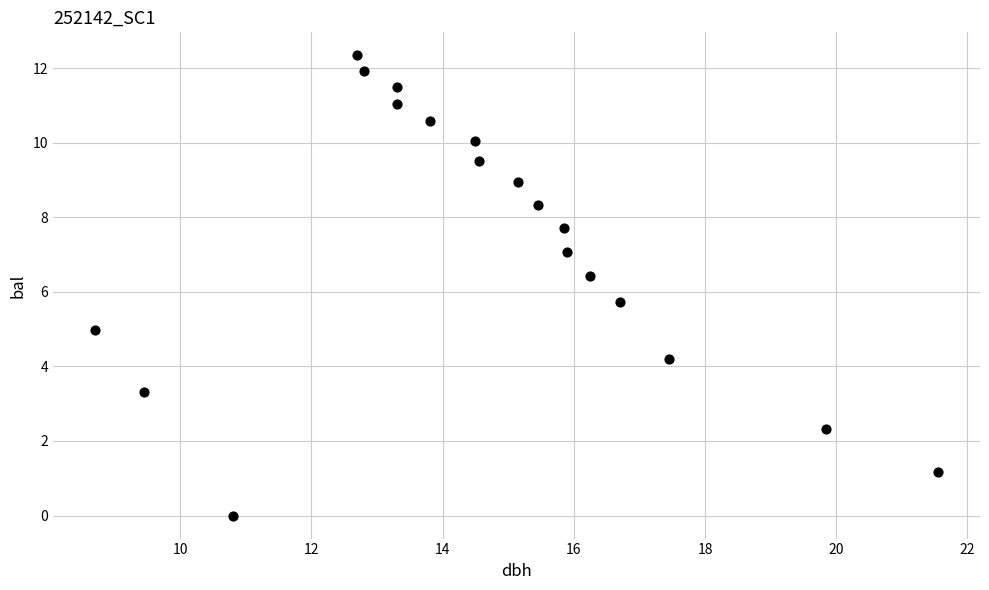

What Y value in the scatter plot is closest to 6?

5.7